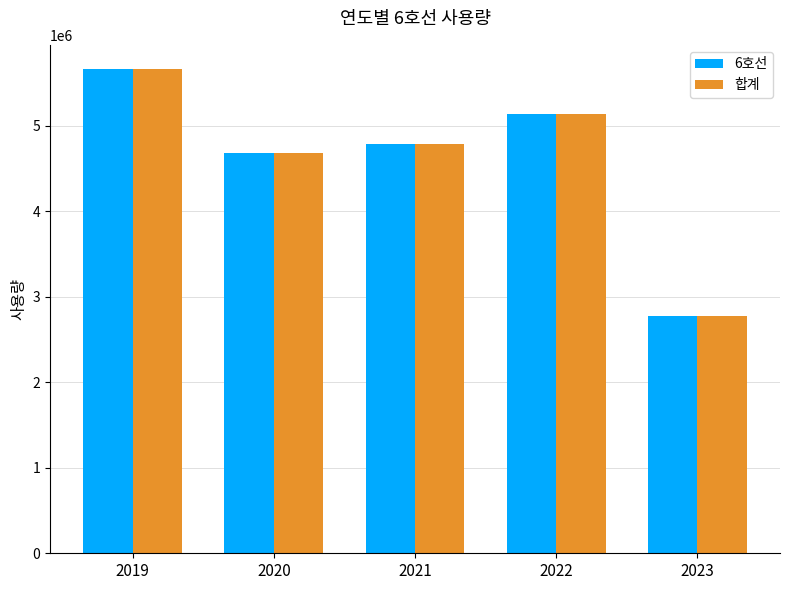

Which category has the lowest value across all series?

2023